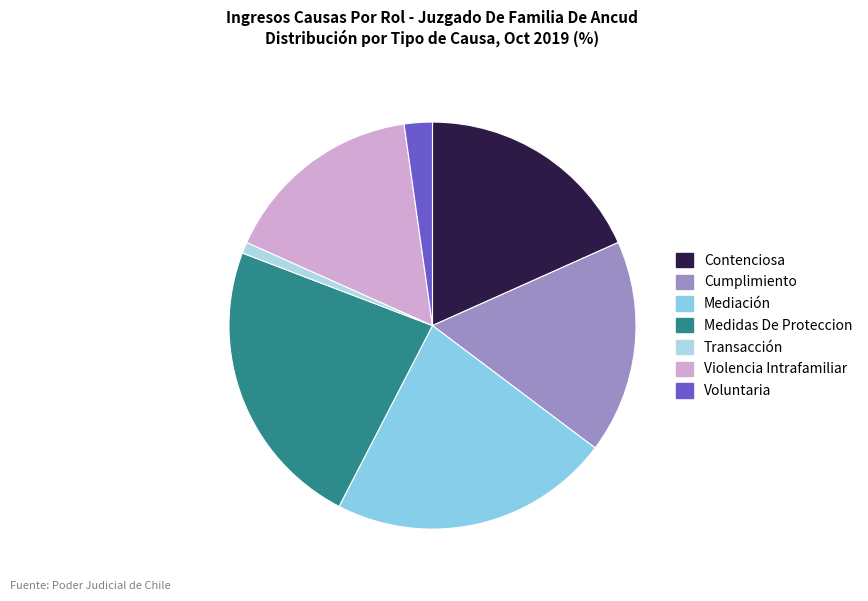

Which category has the smallest portion of the pie?

Transacción